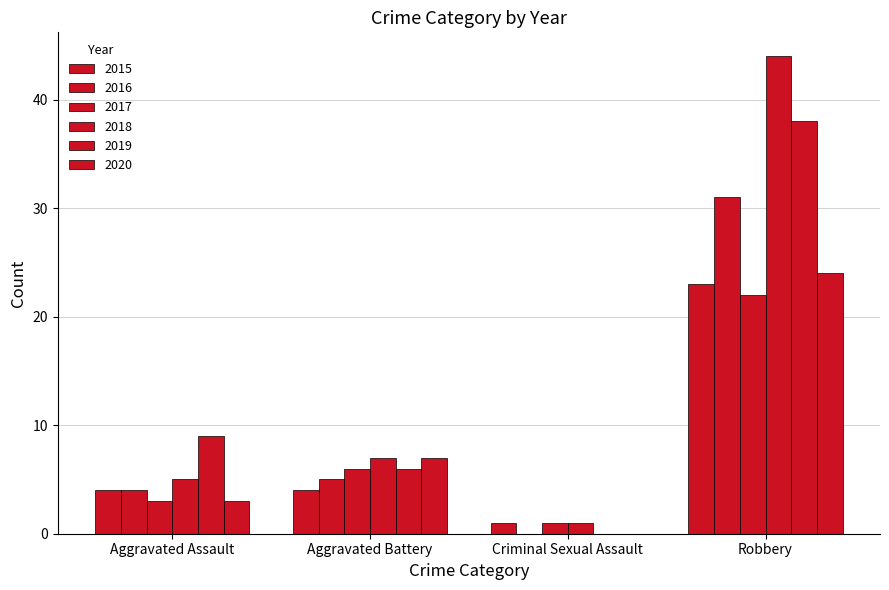

How many categories are shown in the chart?

4